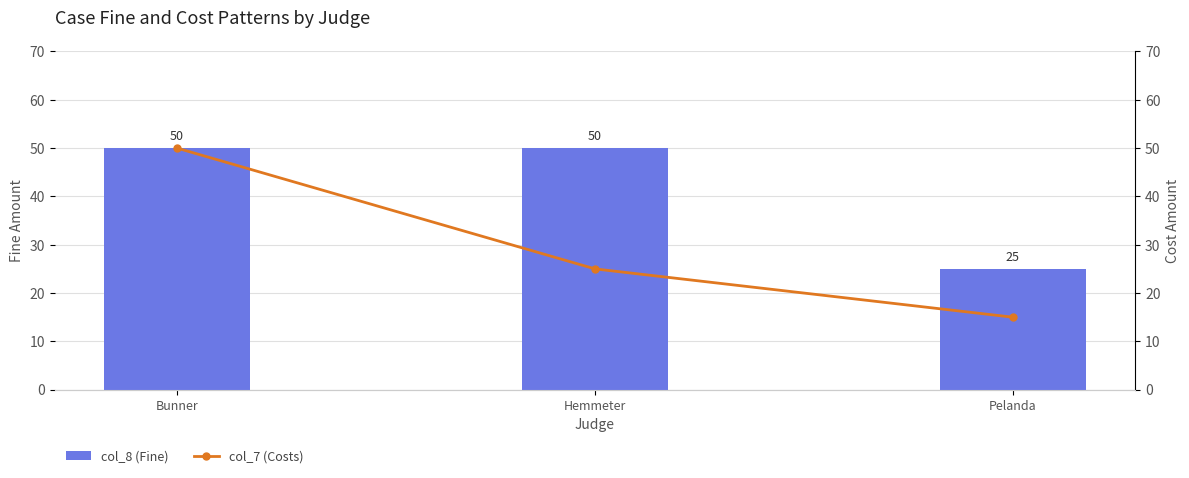

What are all the series names shown in the legend?

col_8 (Fine), col_7 (Costs)